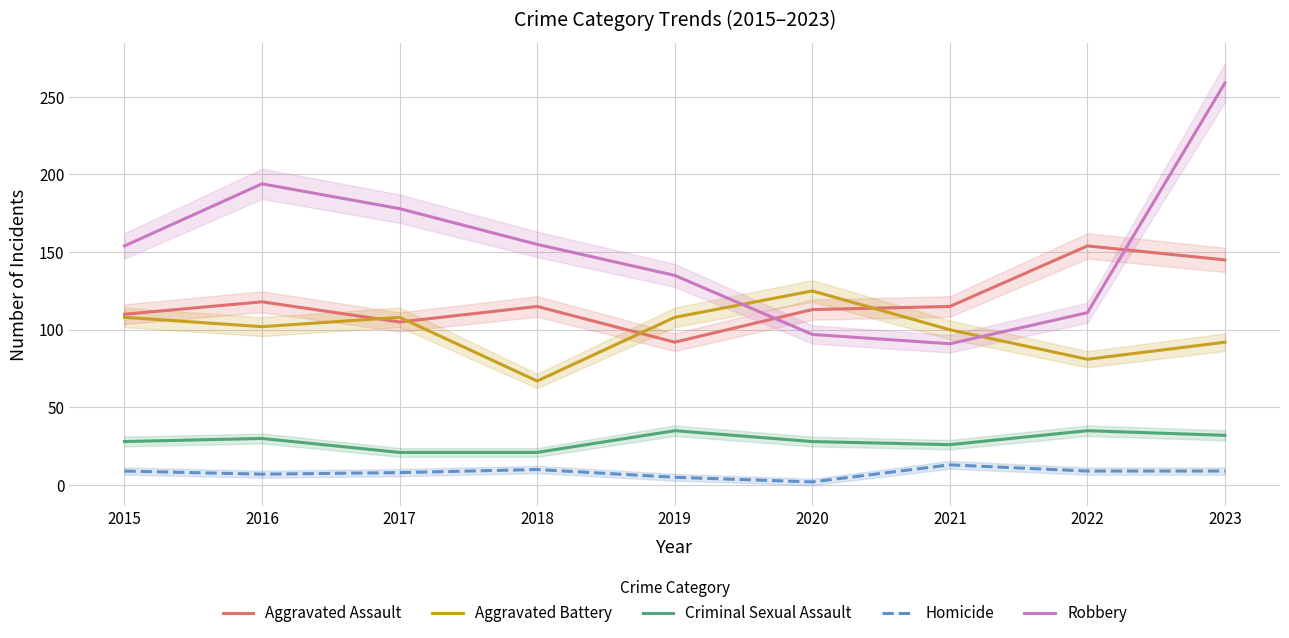

At which category does Robbery reach its first local valley?

2021